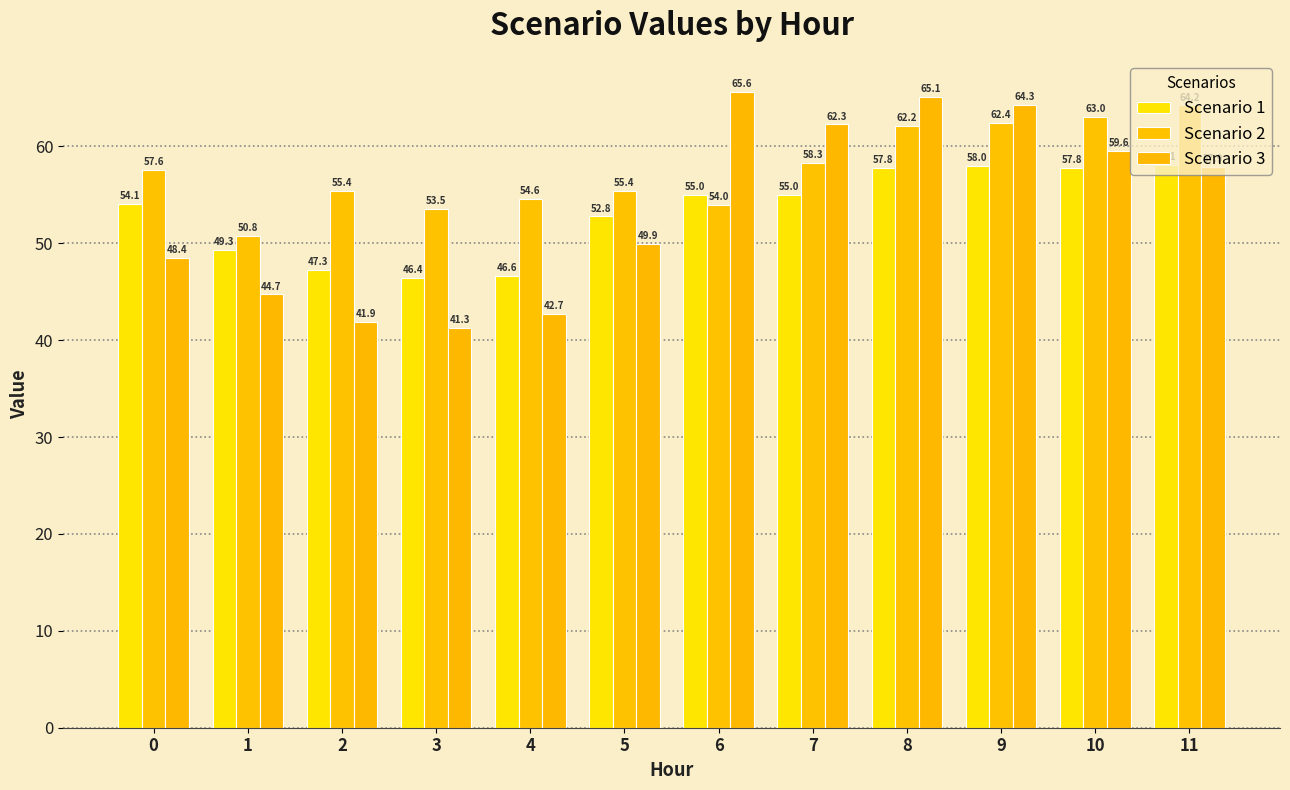

Which series has the largest range (max minus min)?

Scenario 3